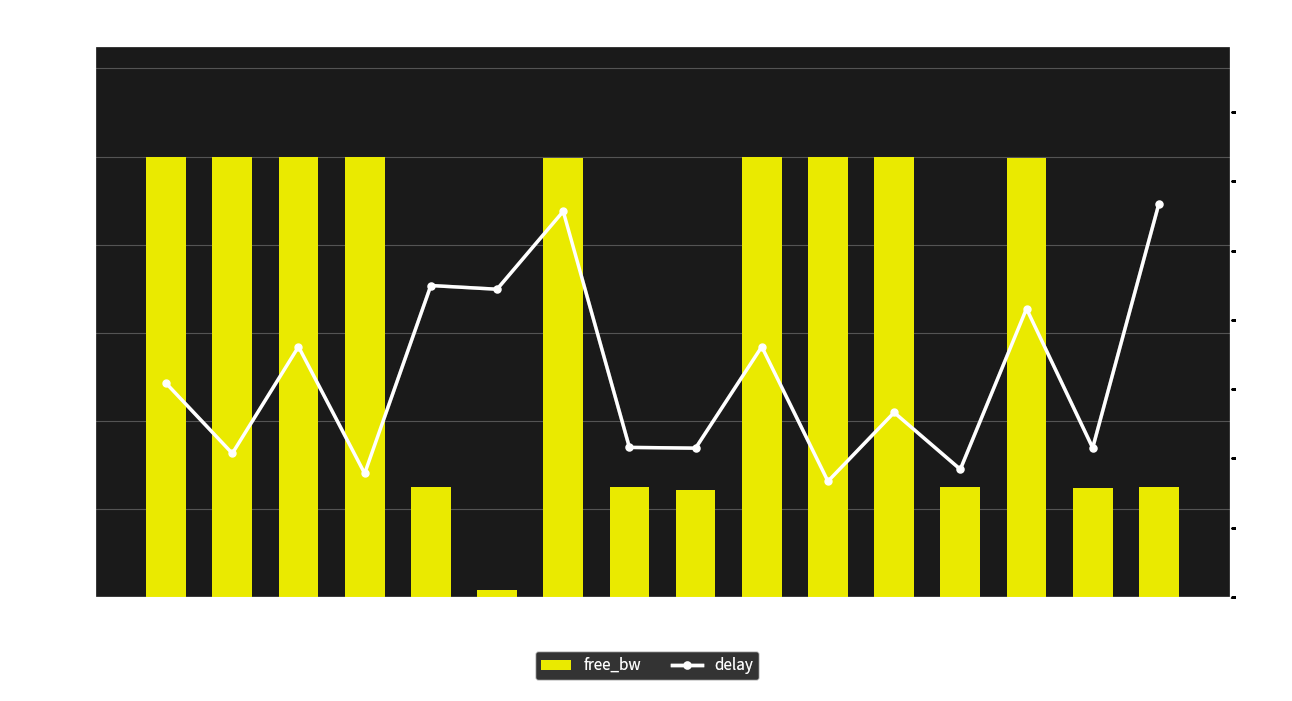

List the series in order of their peak value, highest first.

free_bw, delay